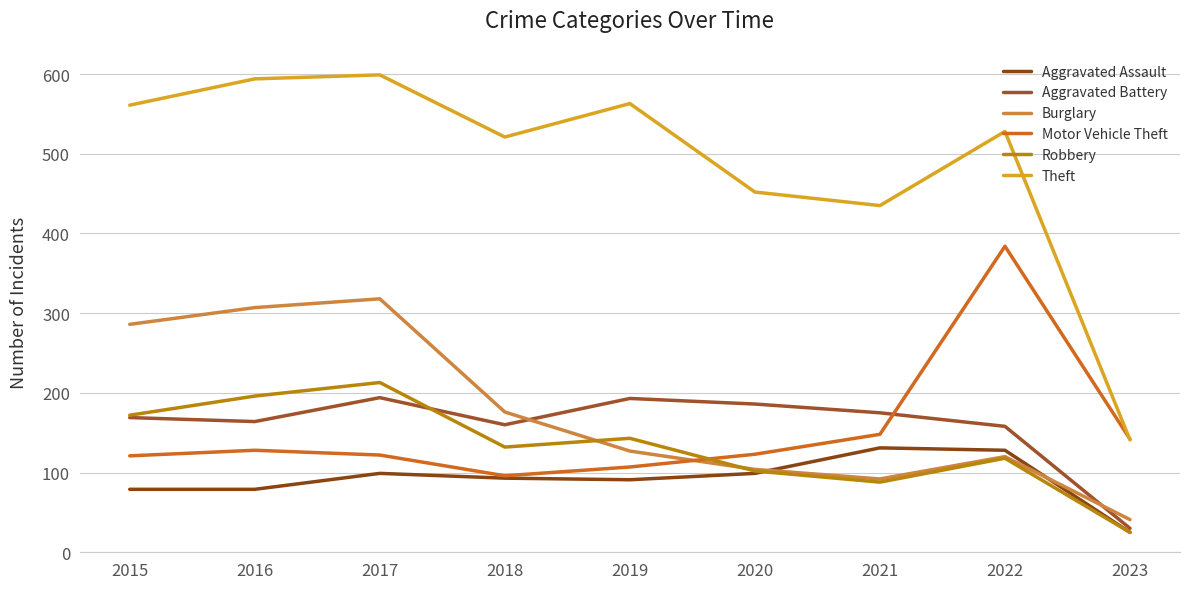

What is the difference between the maximum and second lowest values in the Robbery series?

125